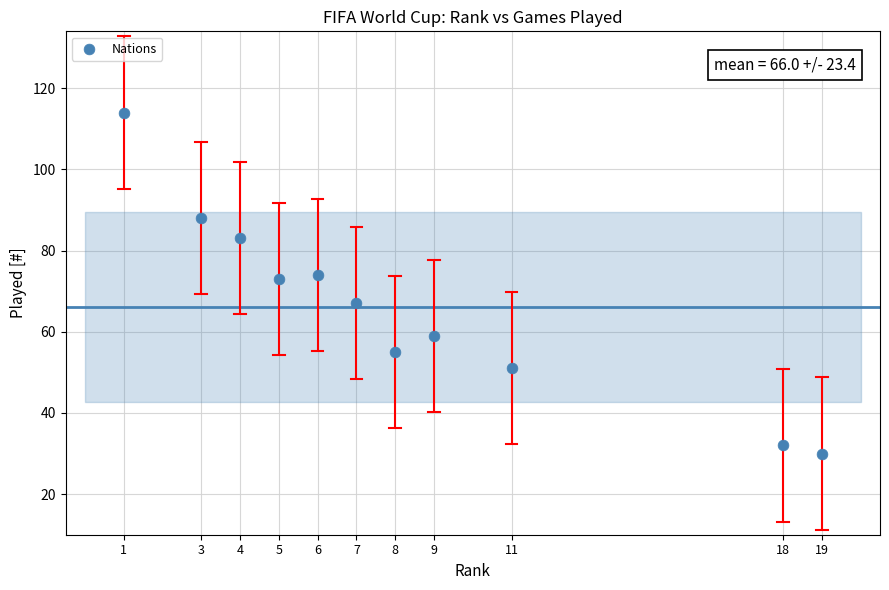

What is the average Y value?

66